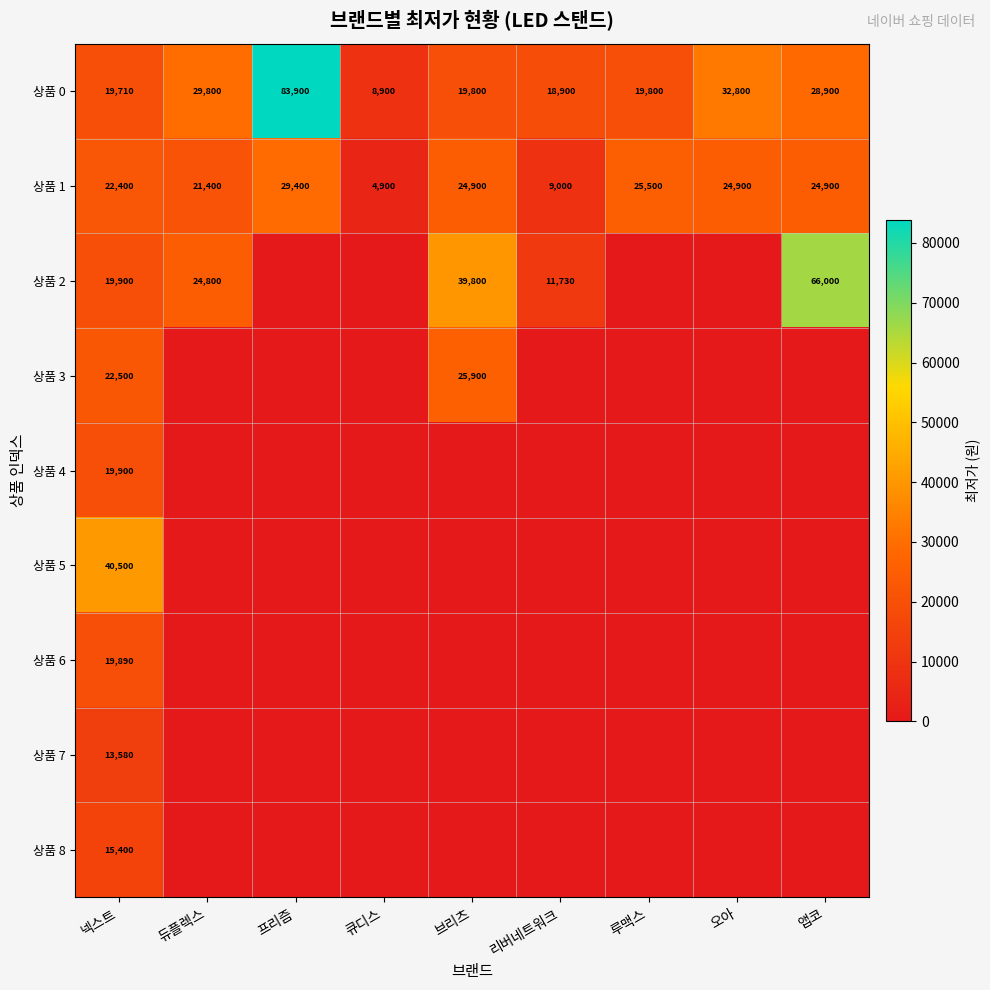

What is the greatest value displayed?

83900